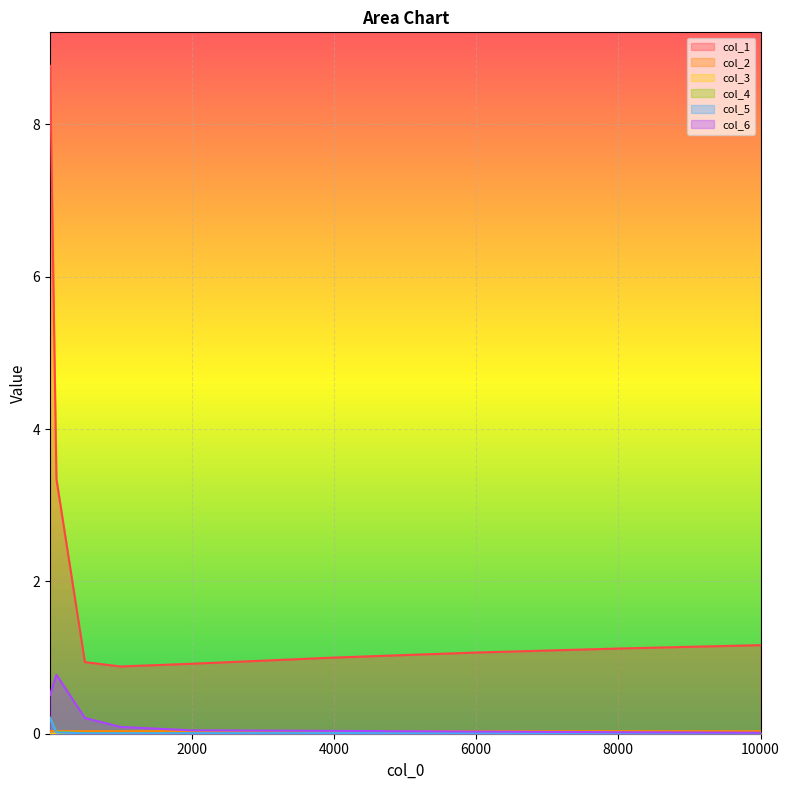

In col_5, how many points are lower than both neighbors (excluding endpoints)?

1